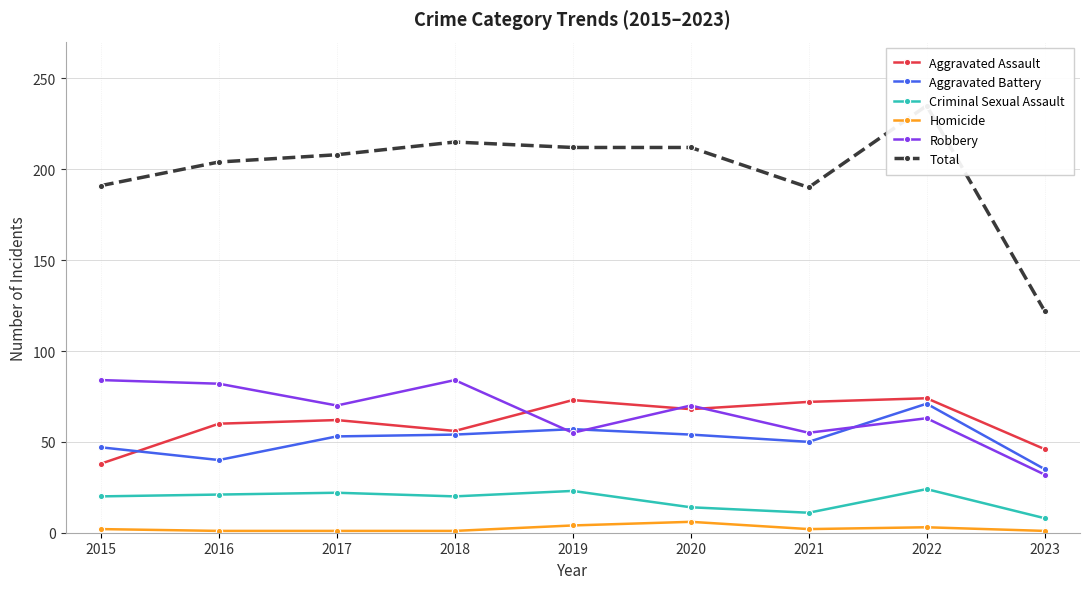

How many categories are shown in the chart?

9